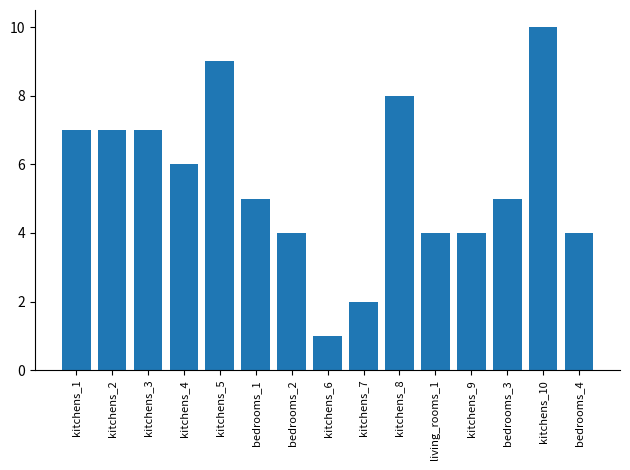

Is it true that the value at bedrooms_2 is 6?

False